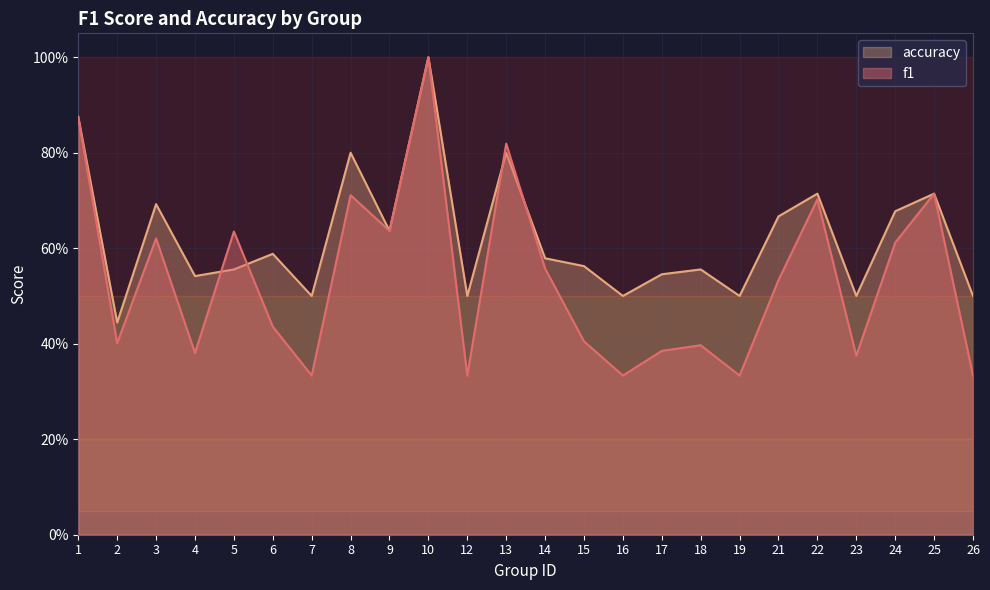

Does the chart display data point markers on the line(s)?

No